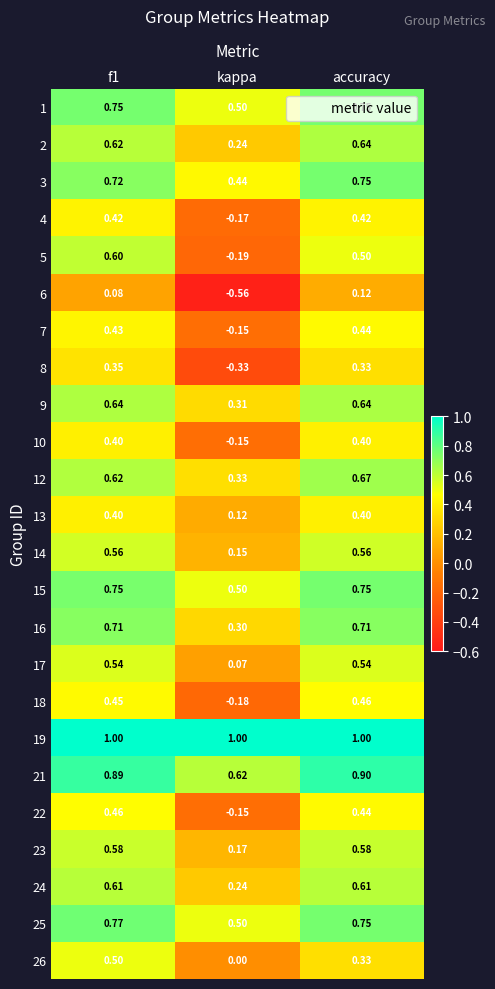

Count the number of data series in this chart.

24